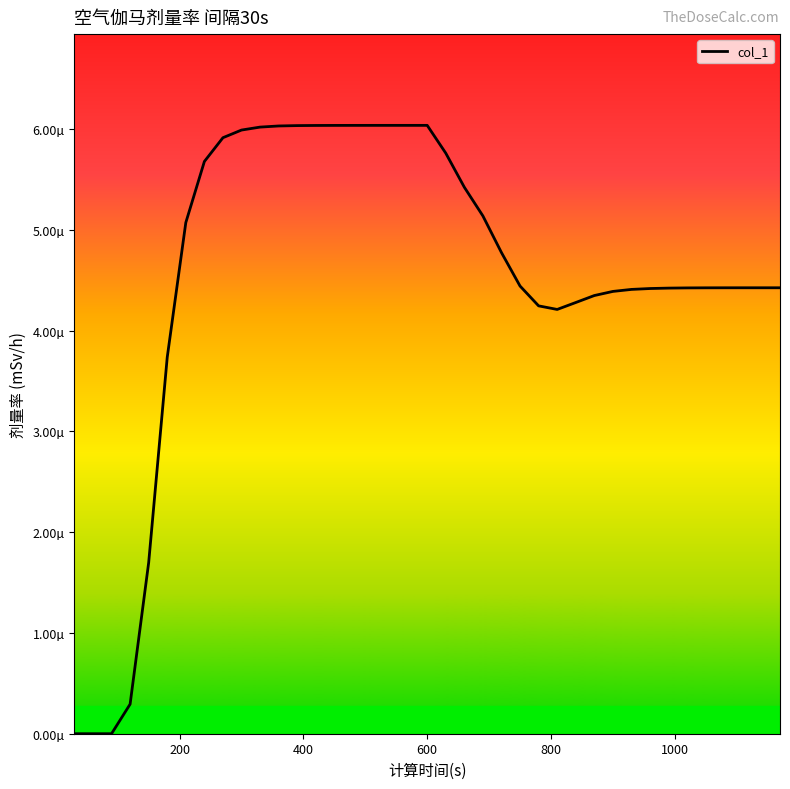

How many interior local peaks (higher than both neighbors) does the data have?

2